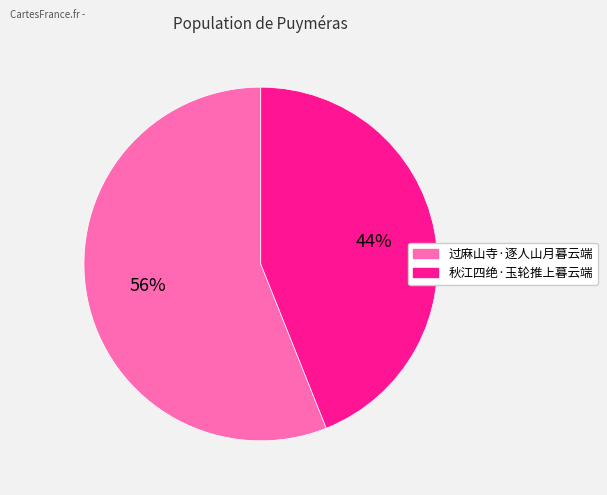

Count the number of slices in the pie.

2